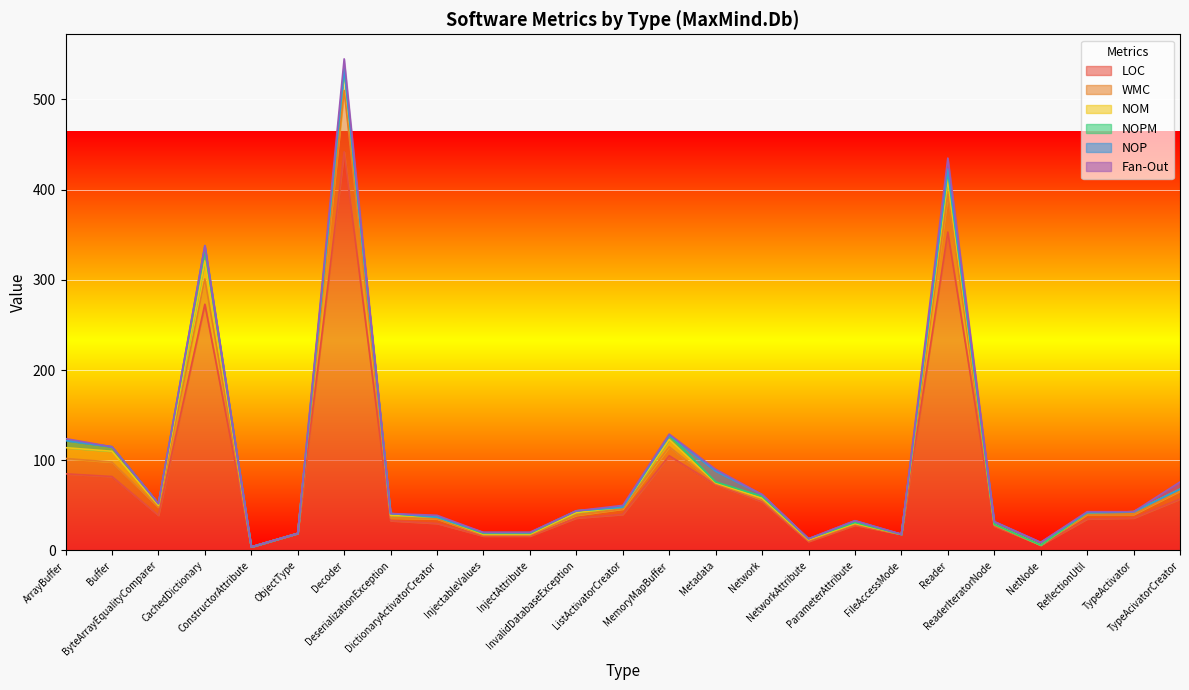

Which series has the largest range (max minus min)?

LOC